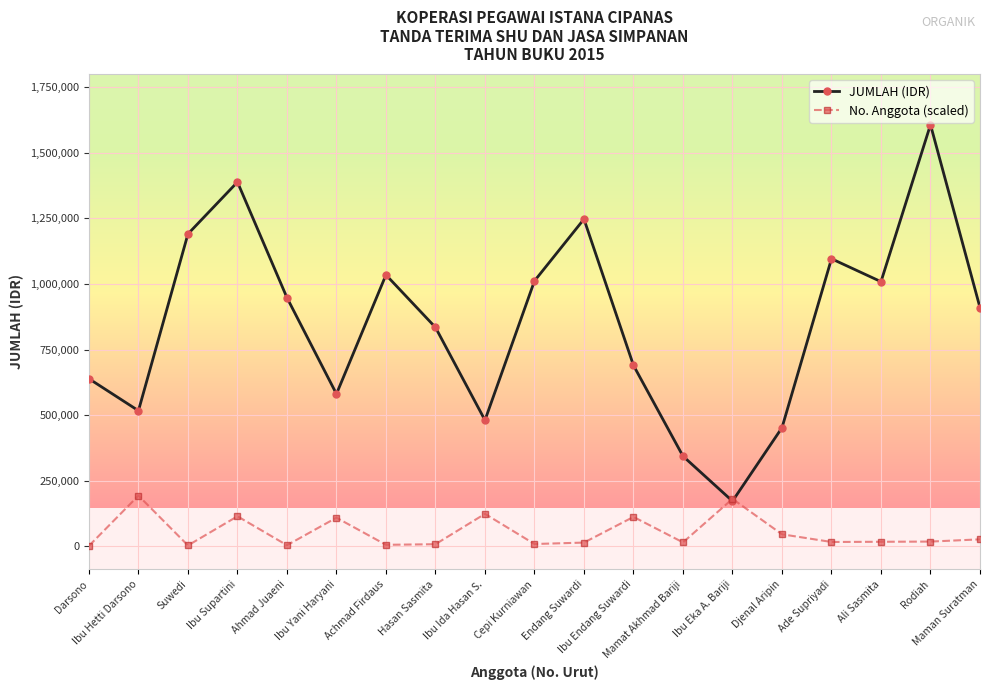

Rank the series by their maximum value, from highest to lowest.

JUMLAH (IDR), No. Anggota (scaled)